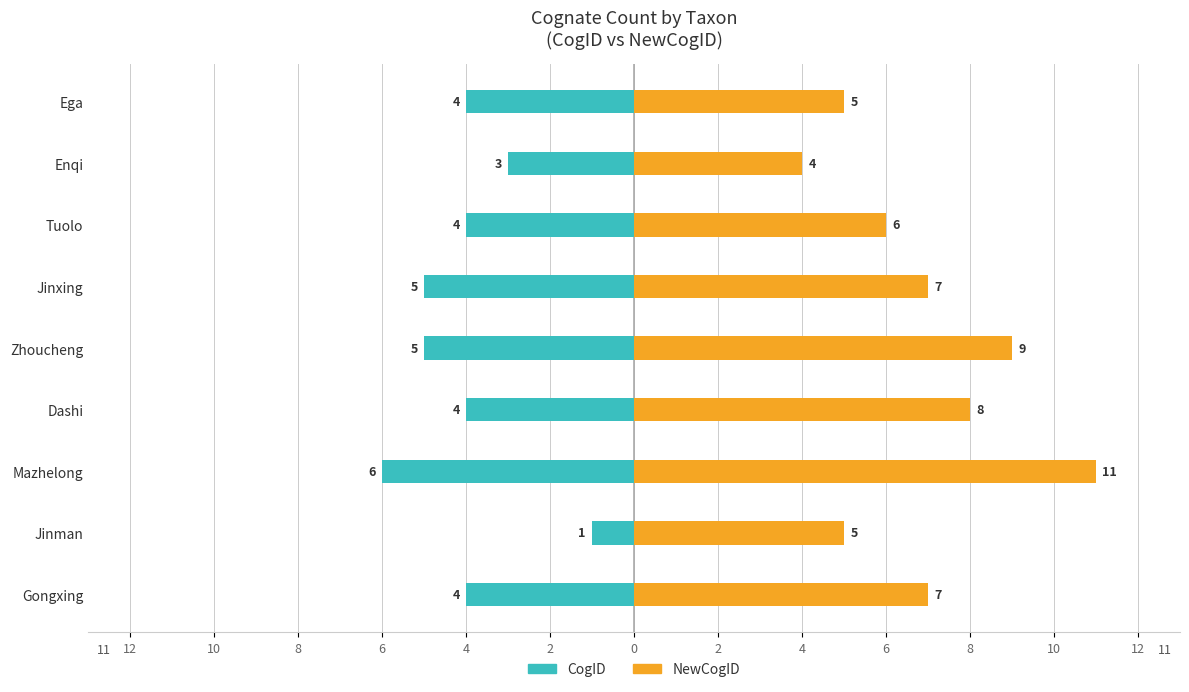

Between Gongxing and Enqi, which series saw the biggest shift?

NewCogID